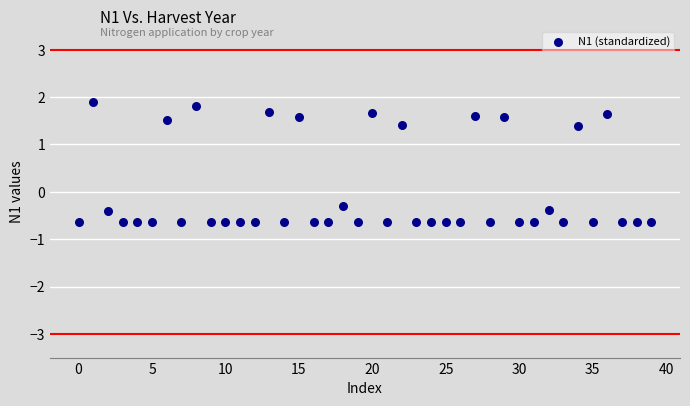

What Y value in the scatter plot is closest to 0?

-0.3